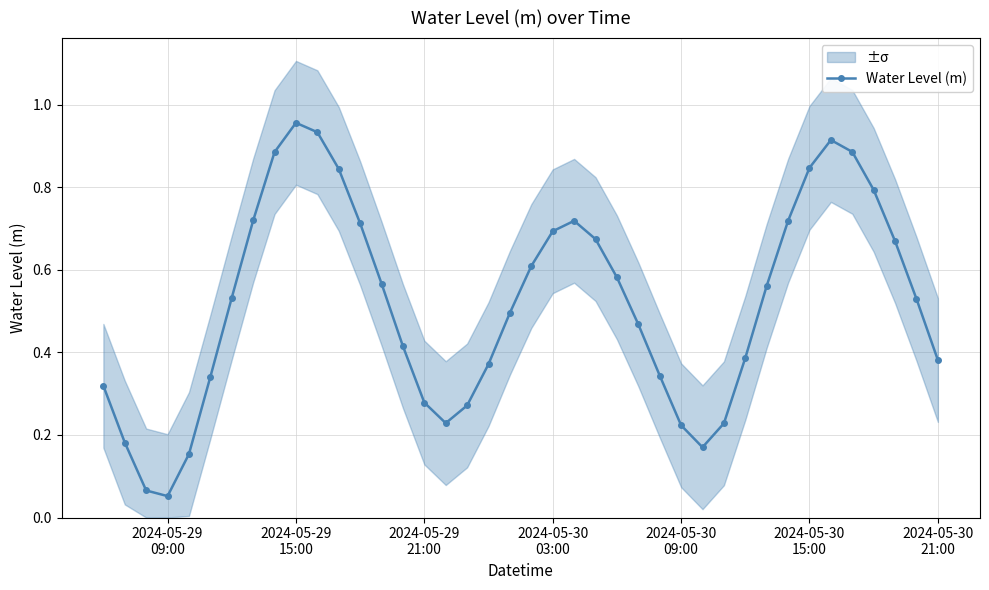

What is the sum of all values?

20.7